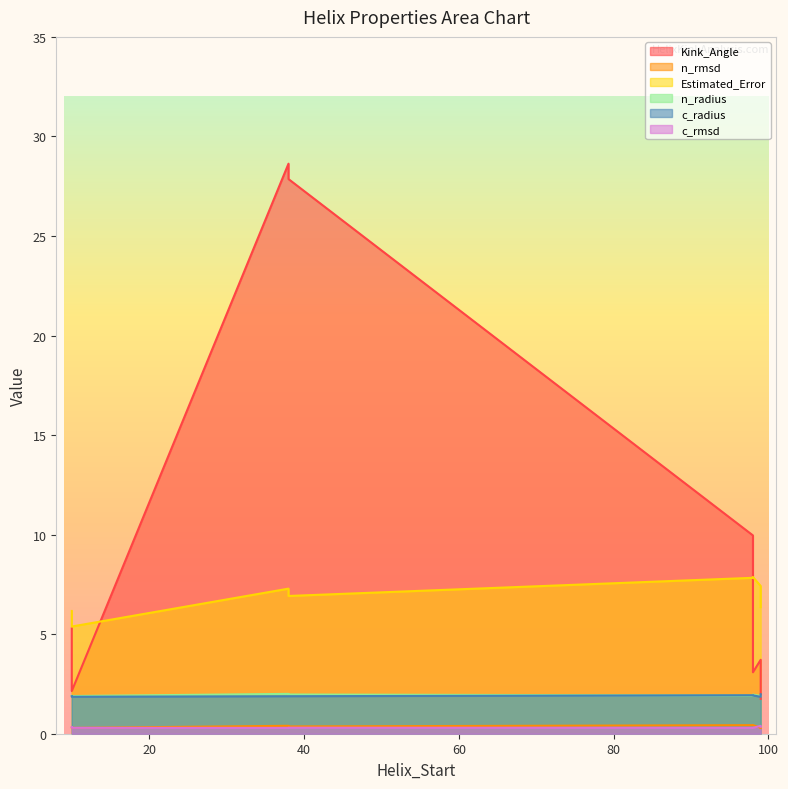

True or false: Estimated_Error and c_rmsd cross at least once.

False